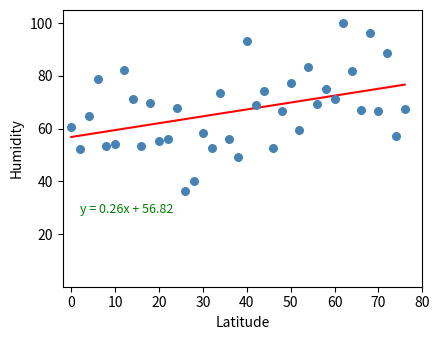

What is the range of Y values (max minus min)?

63.7